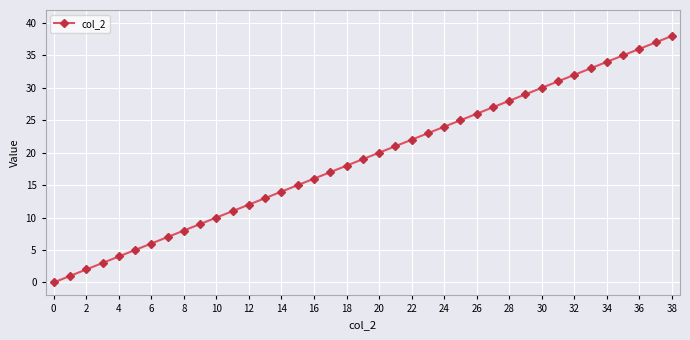

True or false: there are more than 0 points higher than both neighbors.

False